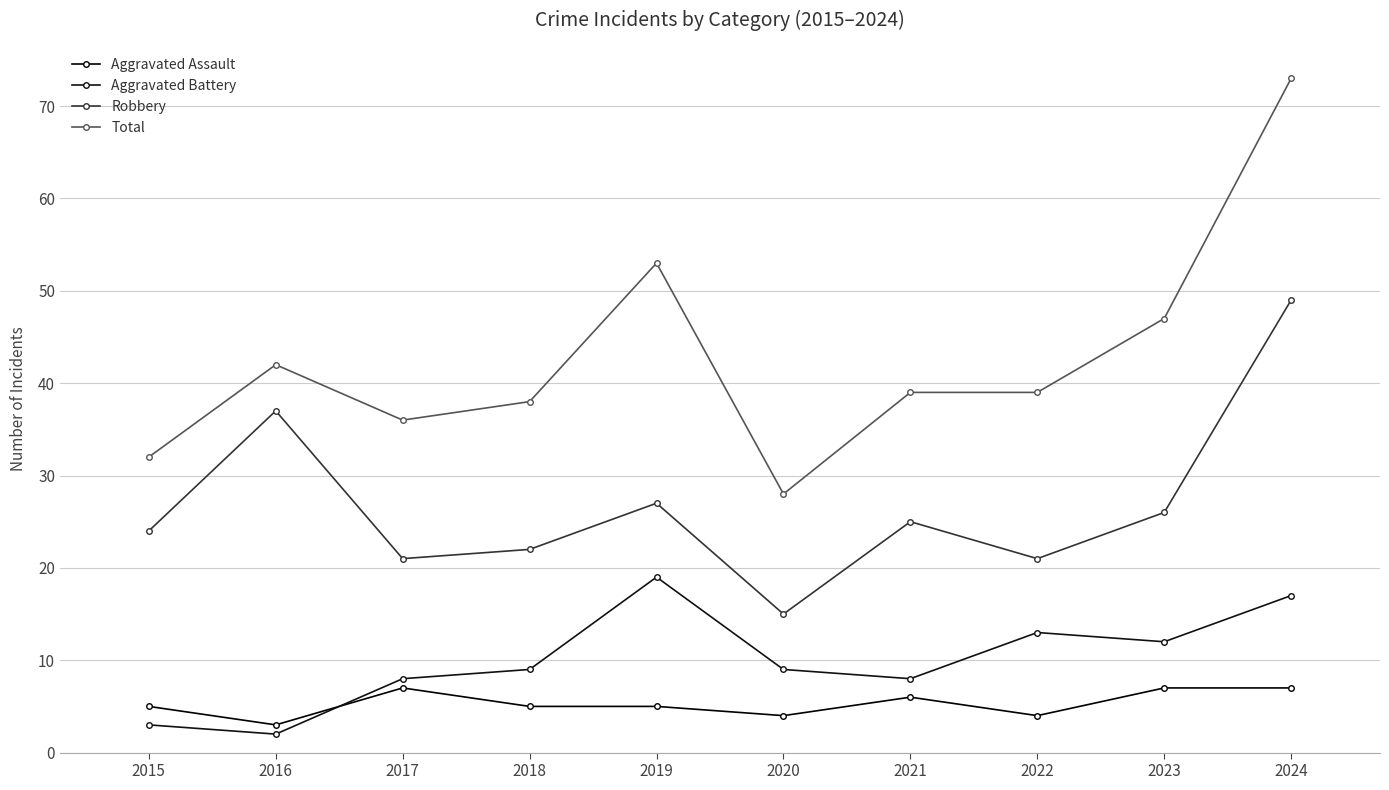

What are all the series names shown in the legend?

Aggravated Assault, Aggravated Battery, Robbery, Total